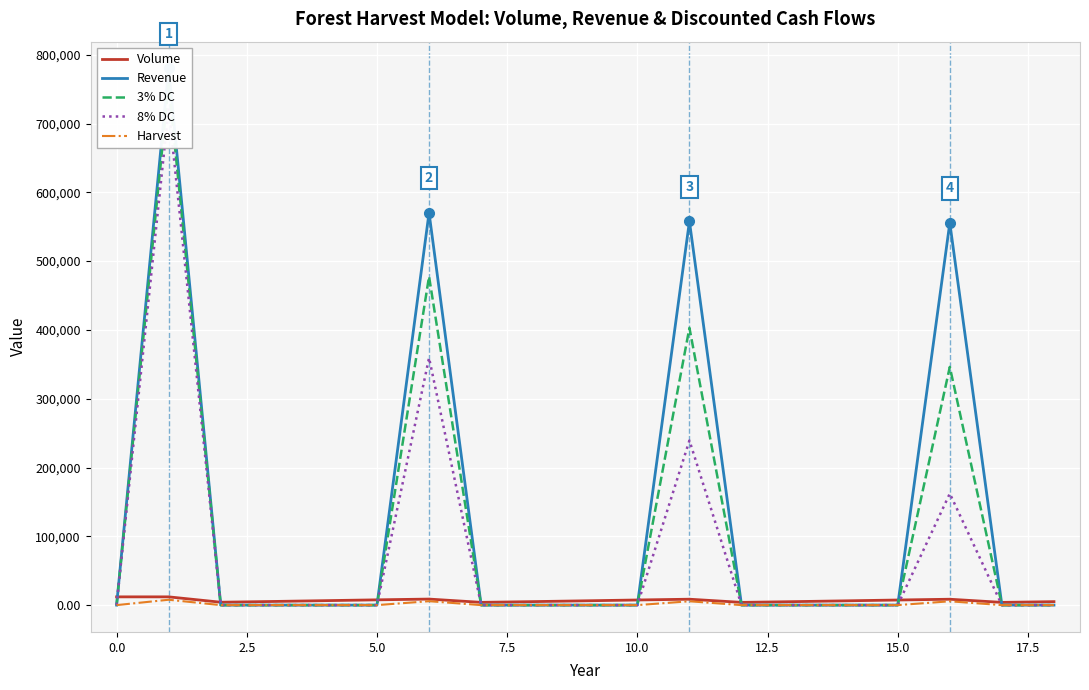

How many values in the Harvest series exceed 0?

4